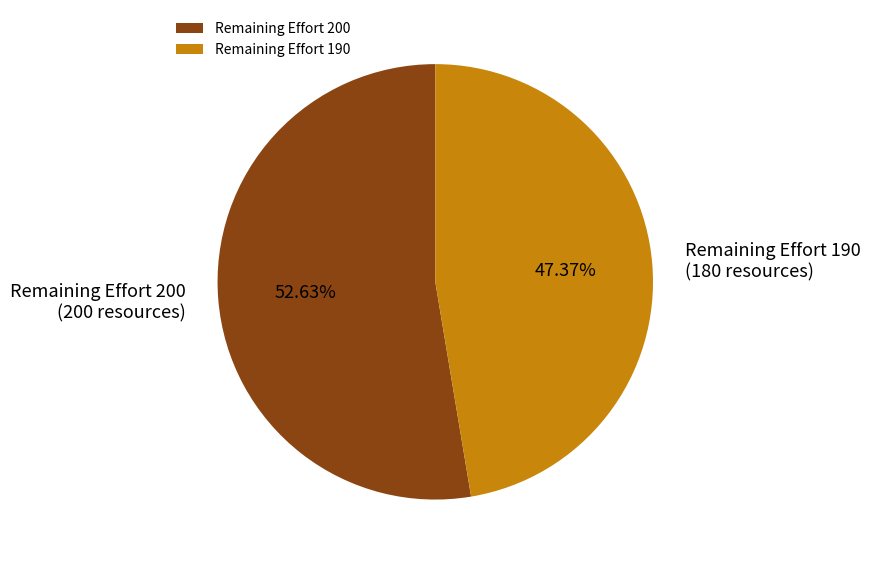

Which has a higher value, Remaining Effort 200 or Remaining Effort 190?

Remaining Effort 200